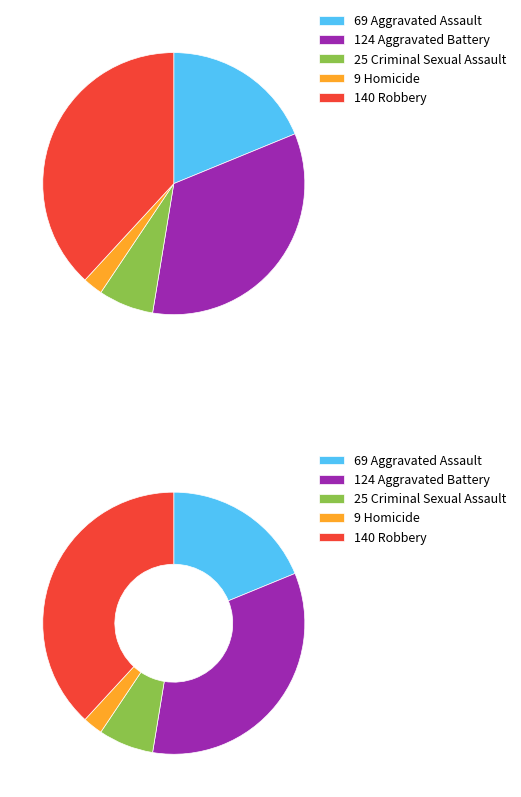

Which has a higher value, Criminal Sexual Assault or Homicide?

Criminal Sexual Assault